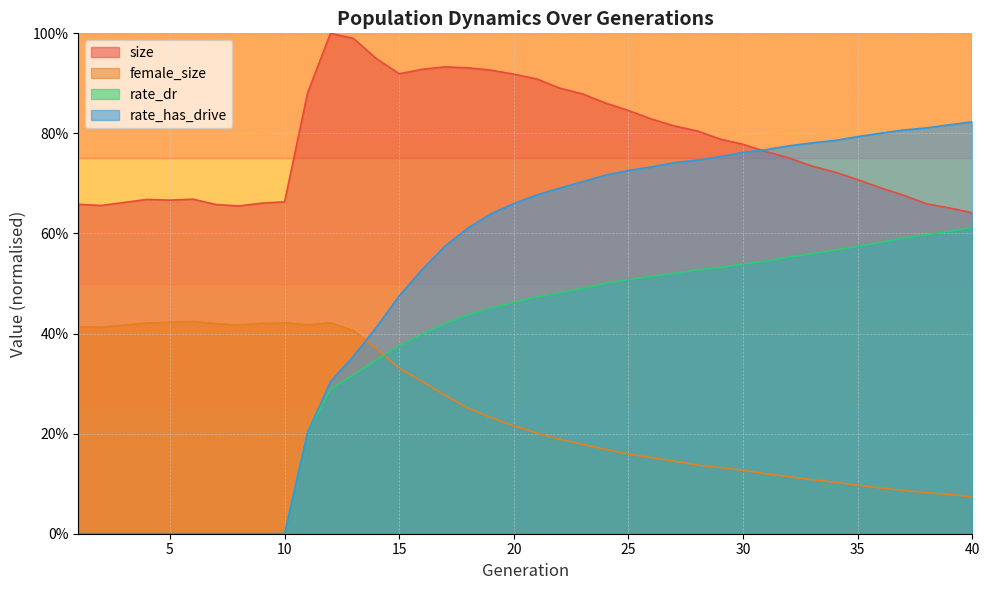

What is the difference between the maximum and second lowest values in the rate_dr series?

0.6